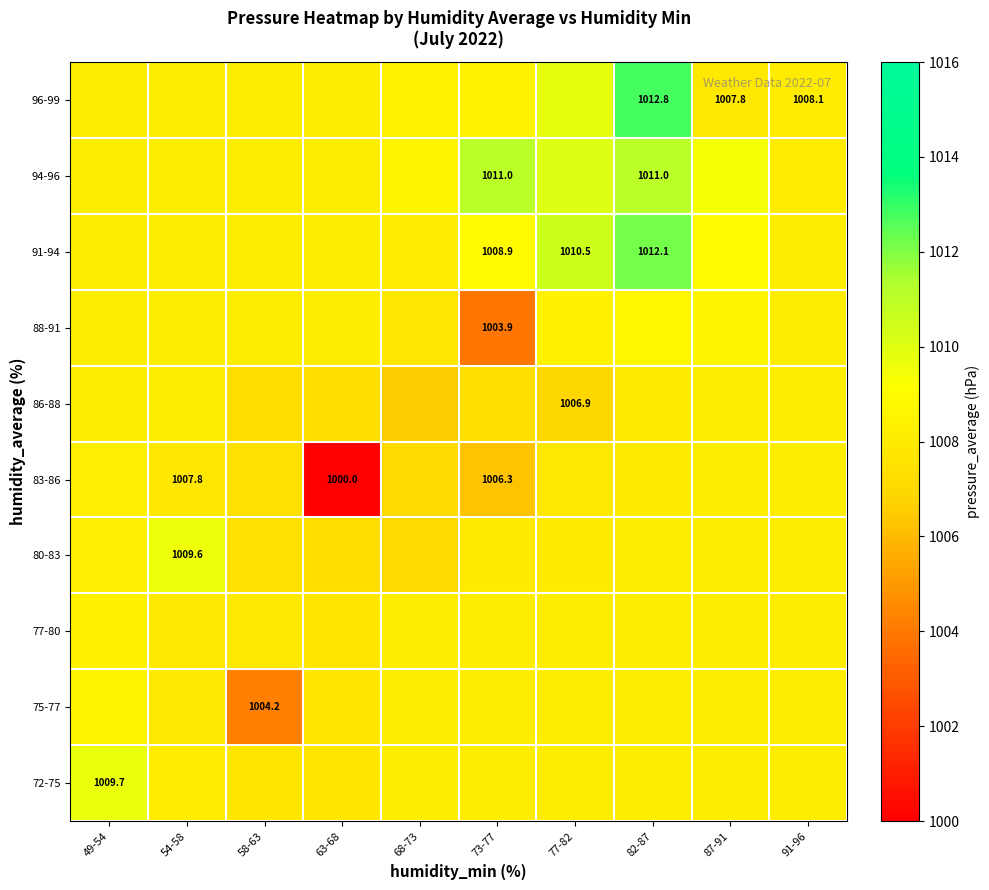

Reading right to left, what are all the values shown in this chart?

row_0: 91-96=1008.2	87-91=1008.2	82-87=1008.2	77-82=1008.2	73-77=1008.2	68-73=1008.2	63-68=1007.7	58-63=1007.7	54-58=1008.1	49-54=1009.7
row_1: 91-96=1008.2	87-91=1008.2	82-87=1008.2	77-82=1008.2	73-77=1008.2	68-73=1008.2	63-68=1007.7	58-63=1004.2	54-58=1007.9	49-54=1008.5
row_2: 91-96=1008.2	87-91=1008.2	82-87=1008.2	77-82=1008.2	73-77=1008.2	68-73=1008.2	63-68=1007.7	58-63=1007.9	54-58=1007.9	49-54=1008.3
row_3: 91-96=1008.2	87-91=1008.2	82-87=1008.2	77-82=1008.0	73-77=1008.0	68-73=1007.1	63-68=1007.3	58-63=1007.4	54-58=1009.6	49-54=1008.3
row_4: 91-96=1008.2	87-91=1008.2	82-87=1008.0	77-82=1007.8	73-77=1006.3	68-73=1007.1	63-68=1000.0	58-63=1007.4	54-58=1007.8	49-54=1008.3
row_5: 91-96=1008.2	87-91=1008.2	82-87=1008.0	77-82=1006.9	73-77=1007.3	68-73=1006.6	63-68=1007.3	58-63=1007.2	54-58=1008.1	49-54=1008.1
row_6: 91-96=1008.2	87-91=1008.6	82-87=1008.7	77-82=1008.3	73-77=1003.9	68-73=1007.8	63-68=1008.2	58-63=1008.2	54-58=1008.2	49-54=1008.2
row_7: 91-96=1008.2	87-91=1008.9	82-87=1012.1	77-82=1010.5	73-77=1008.9	68-73=1008.1	63-68=1008.2	58-63=1008.2	54-58=1008.2	49-54=1008.2
row_8: 91-96=1008.1	87-91=1009.4	82-87=1011.0	77-82=1010.1	73-77=1011.0	68-73=1008.6	63-68=1008.2	58-63=1008.2	54-58=1008.2	49-54=1008.2
row_9: 91-96=1008.1	87-91=1007.8	82-87=1012.8	77-82=1009.8	73-77=1008.5	68-73=1008.5	63-68=1008.2	58-63=1008.2	54-58=1008.2	49-54=1008.2